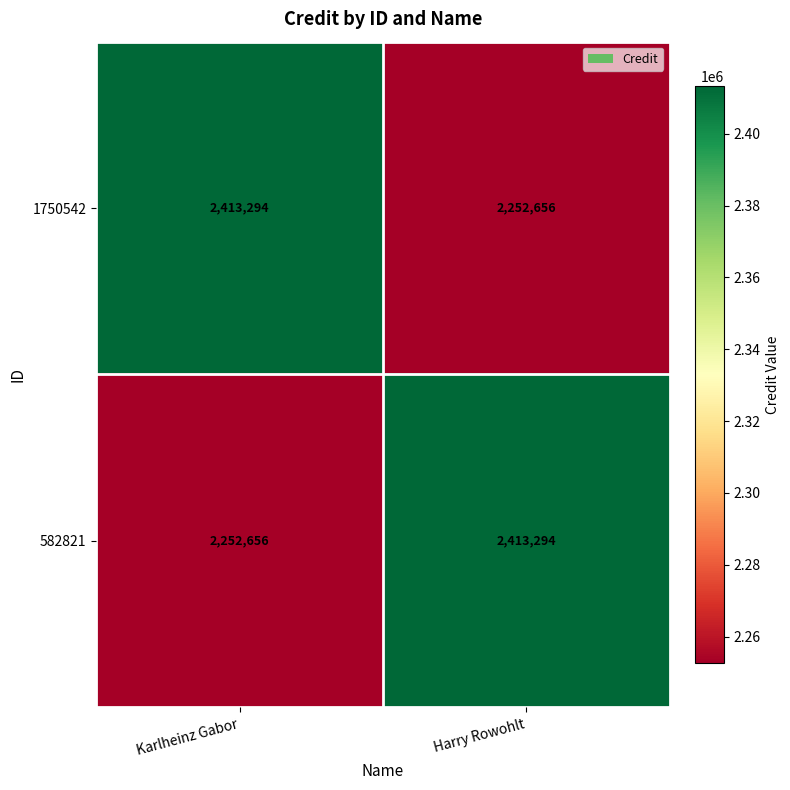

Rank the series at Karlheinz Gabor from highest to lowest value.

1750542, 582821